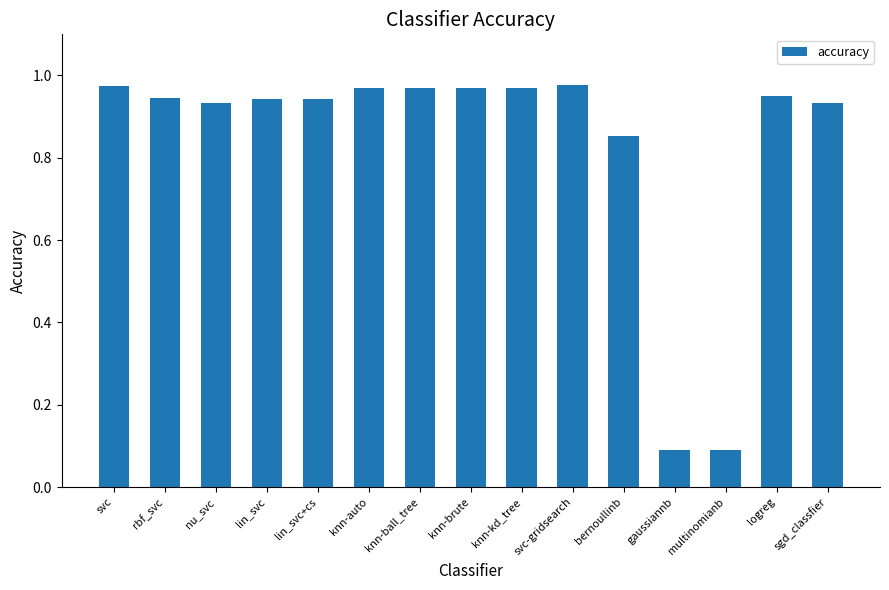

Which has a higher value, sgd_classfier or knn-auto?

knn-auto